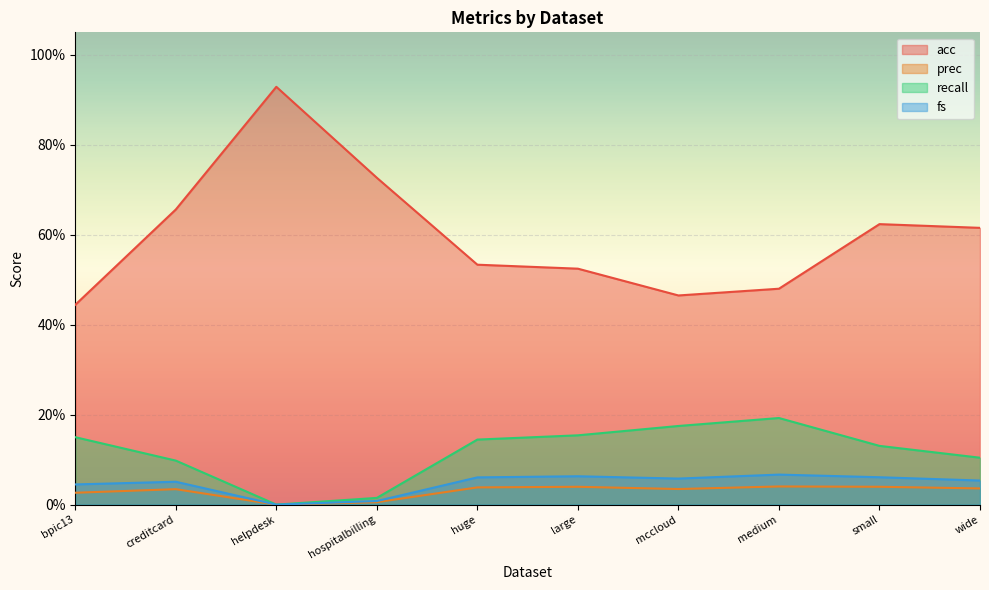

What is the spread (max minus min) of values at creditcard?

0.6